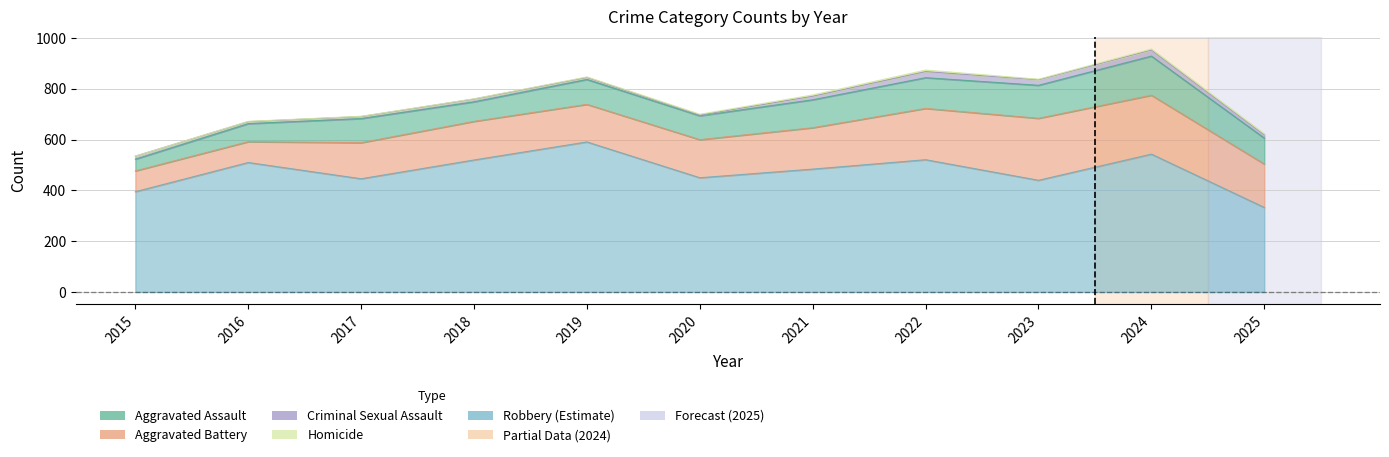

Read the Robbery value at 2024, to the nearest 5.

545